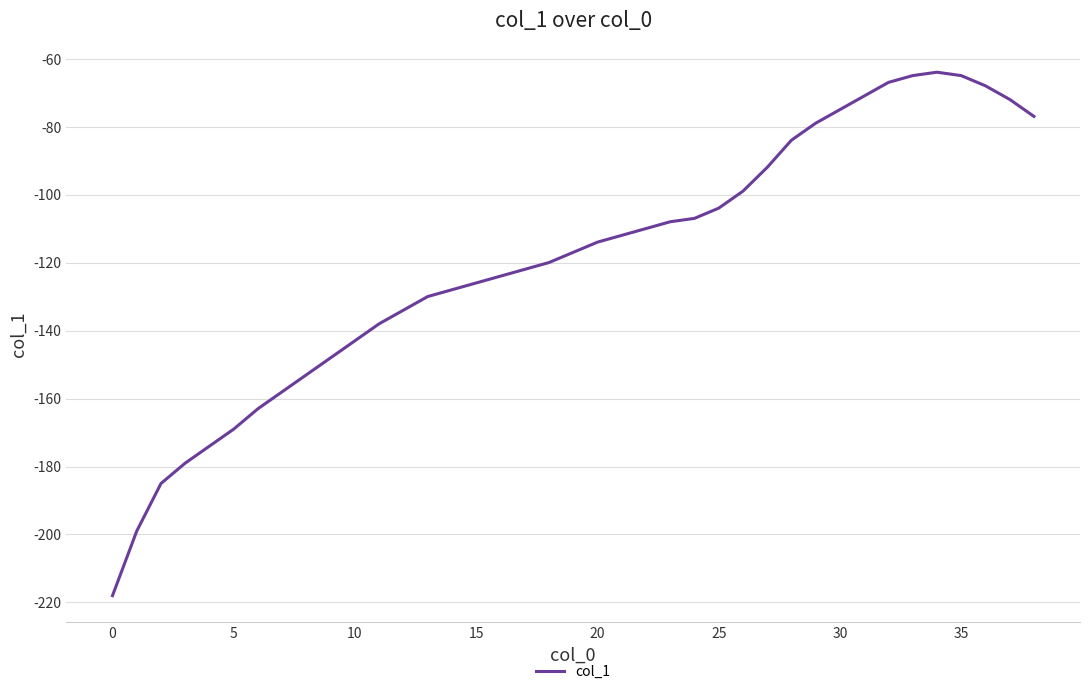

Does the chart display data point markers on the line(s)?

No